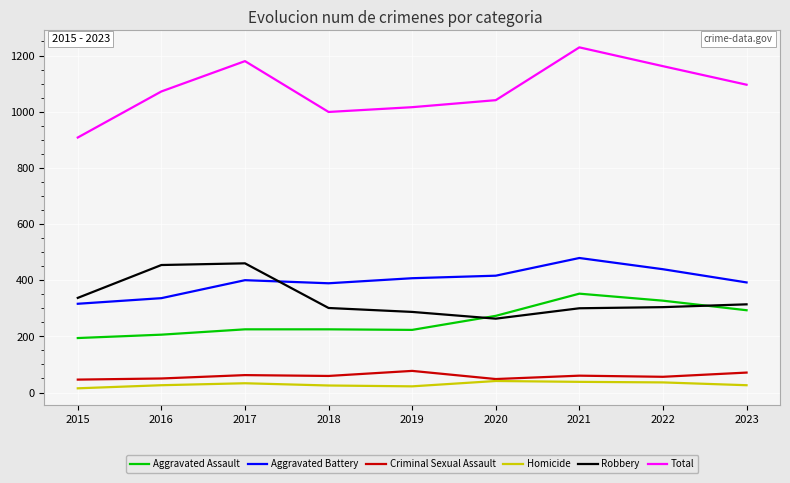

Where is Aggravated Assault nearest to the value 273?

2020